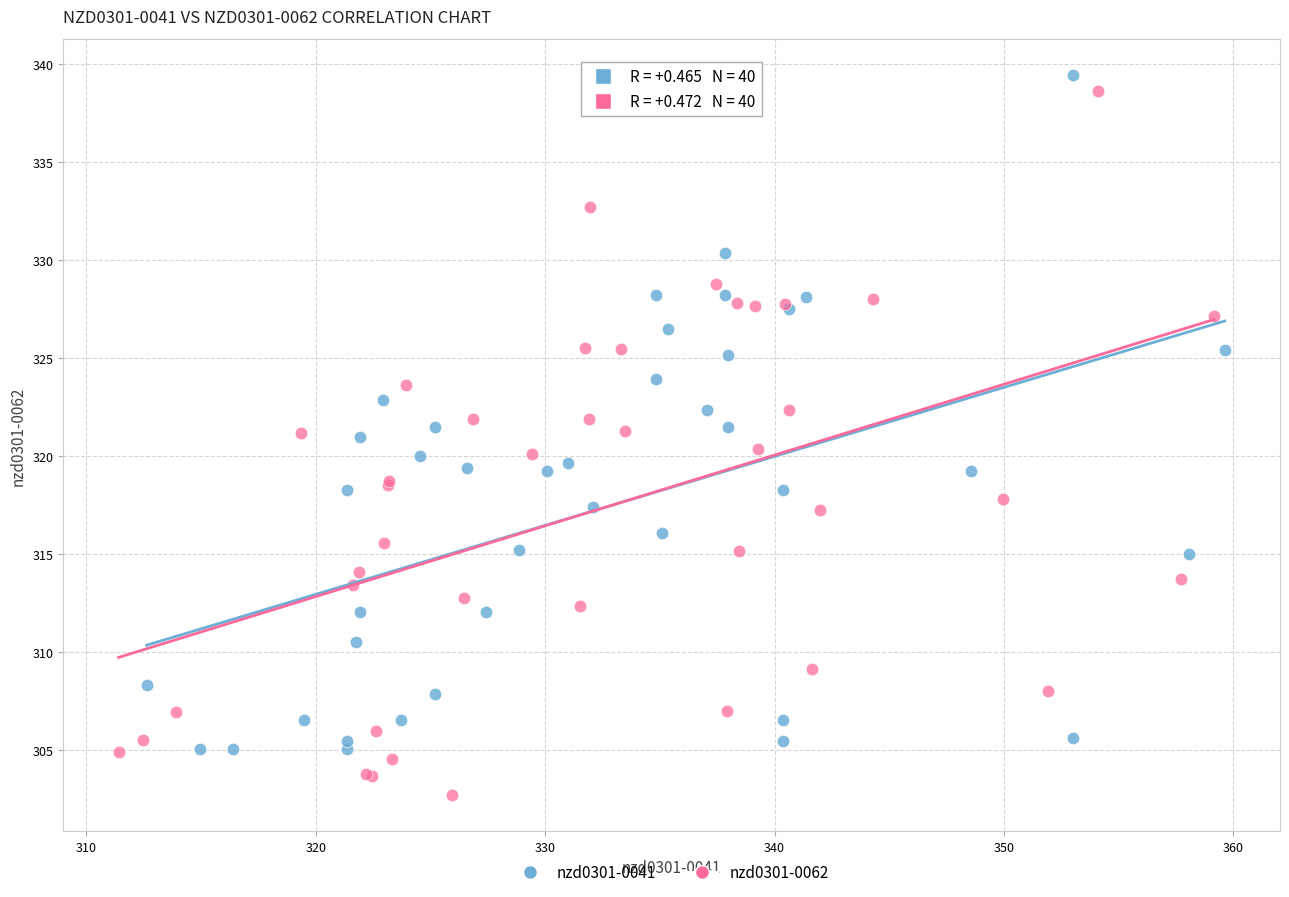

Which series has the largest Y range (max minus min)?

nzd0301-0062